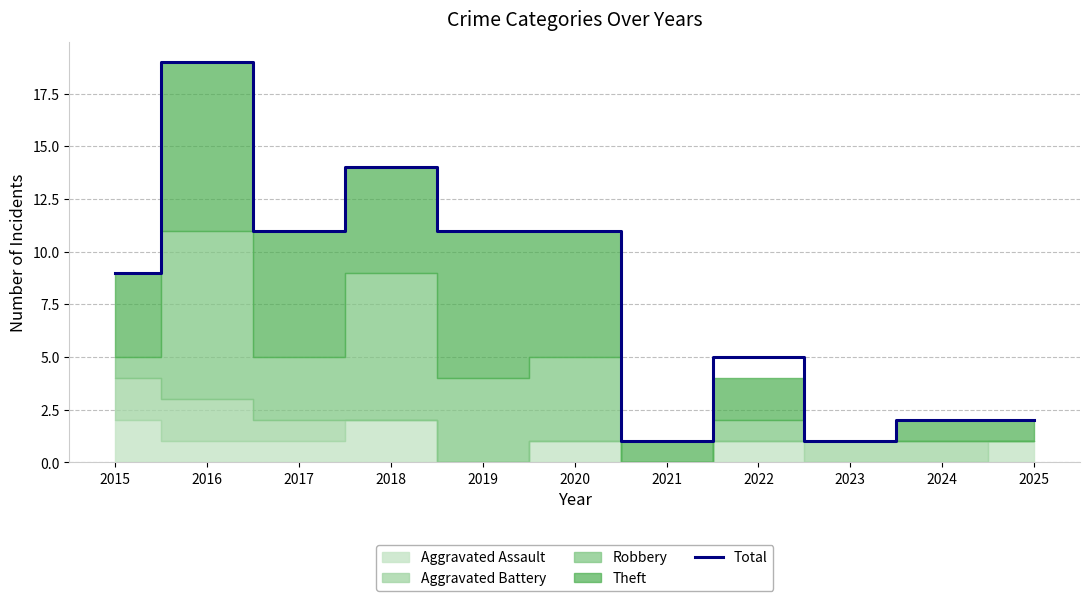

How many interior local valleys (lower than both neighbors) does the data have?

3